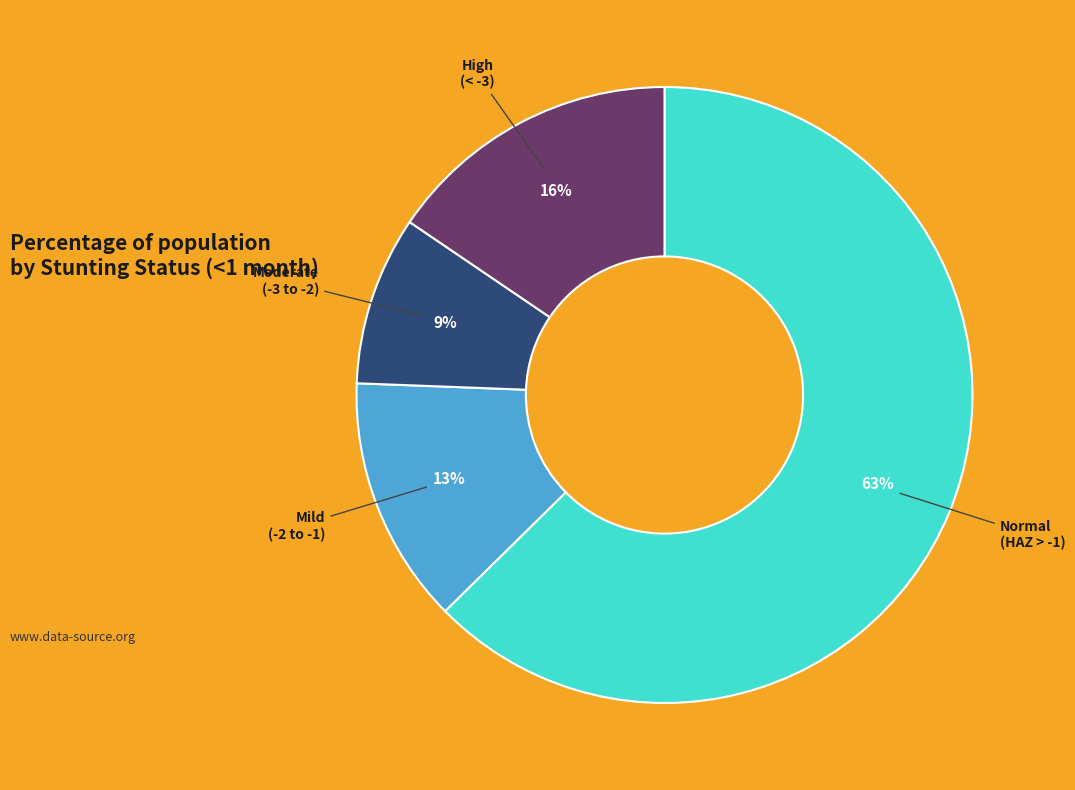

Which category has the smallest portion of the pie?

Moderate (-3 to -2)